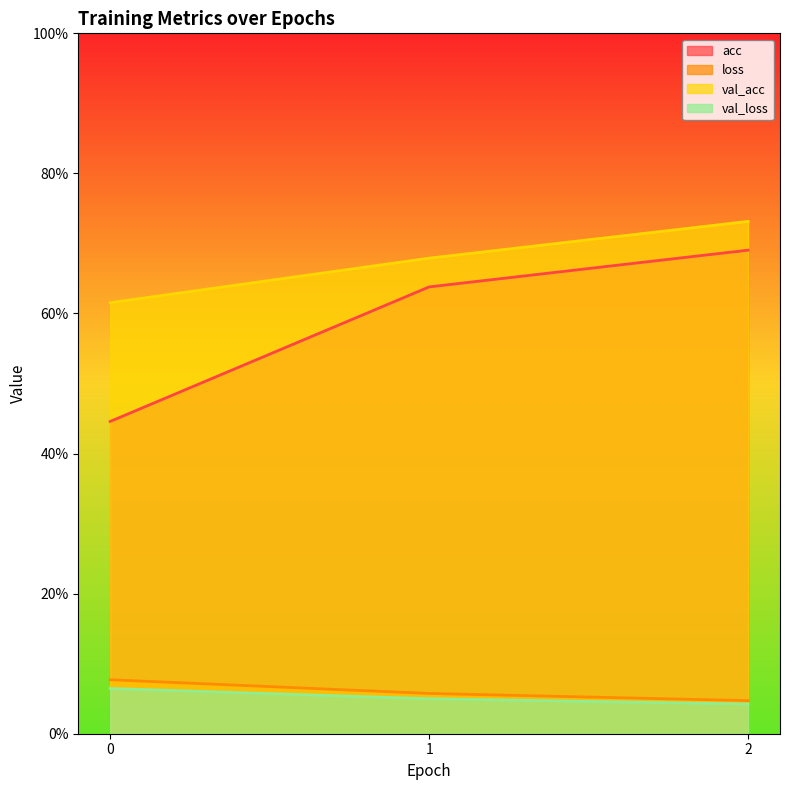

List the labels in order of loss value, smallest first.

2, 1, 0